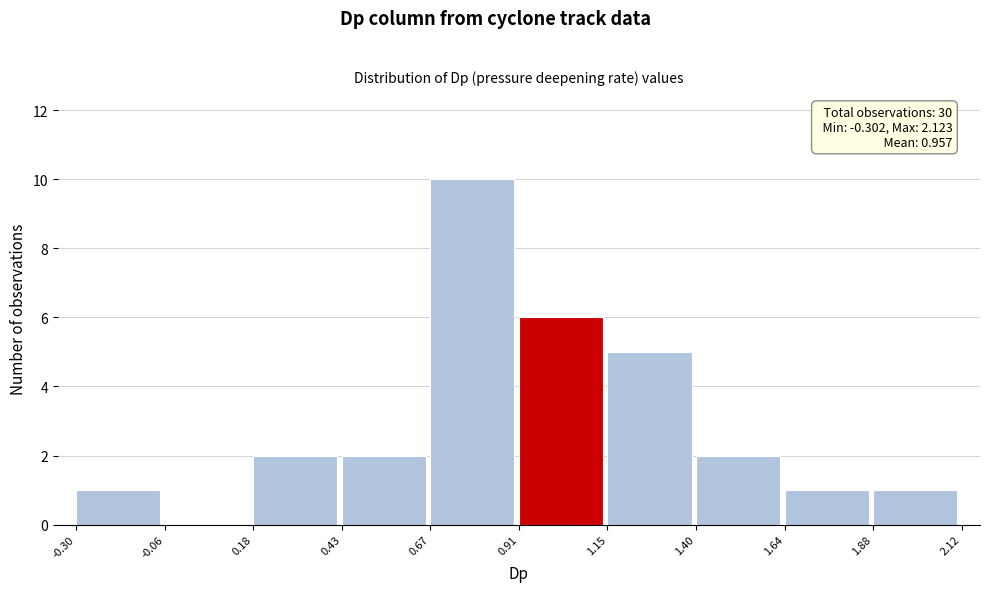

Which range on the x-axis has the tallest bar?

0.67 to 0.91